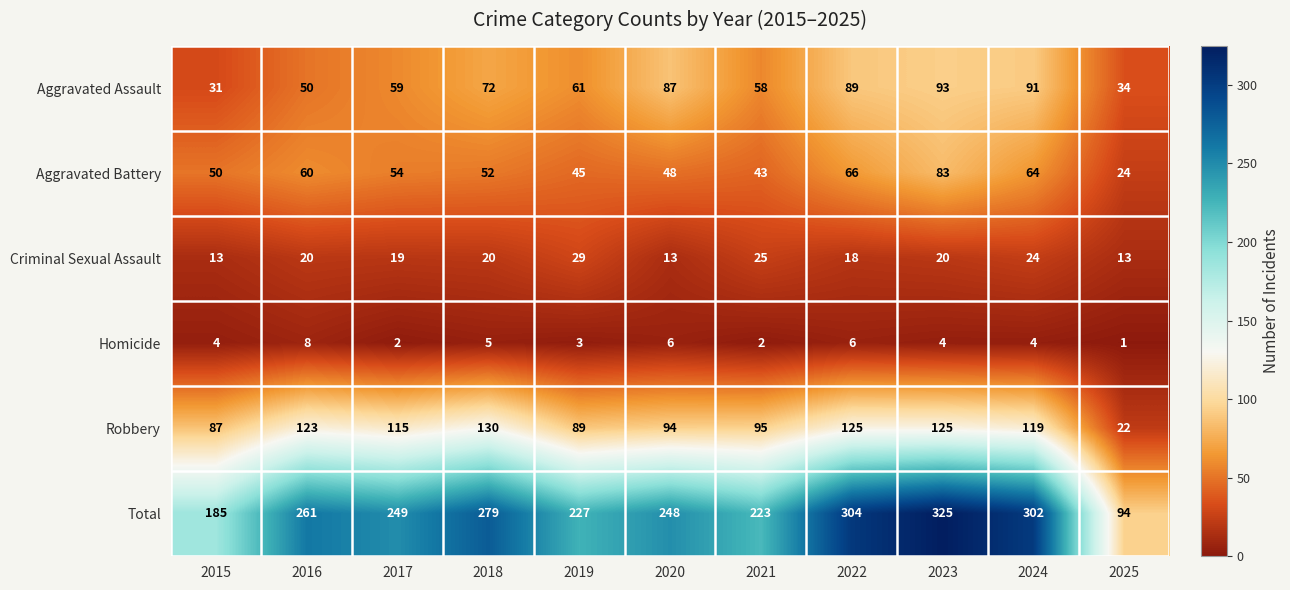

What is the difference between the maximum and minimum values in the Aggravated Assault series?

62